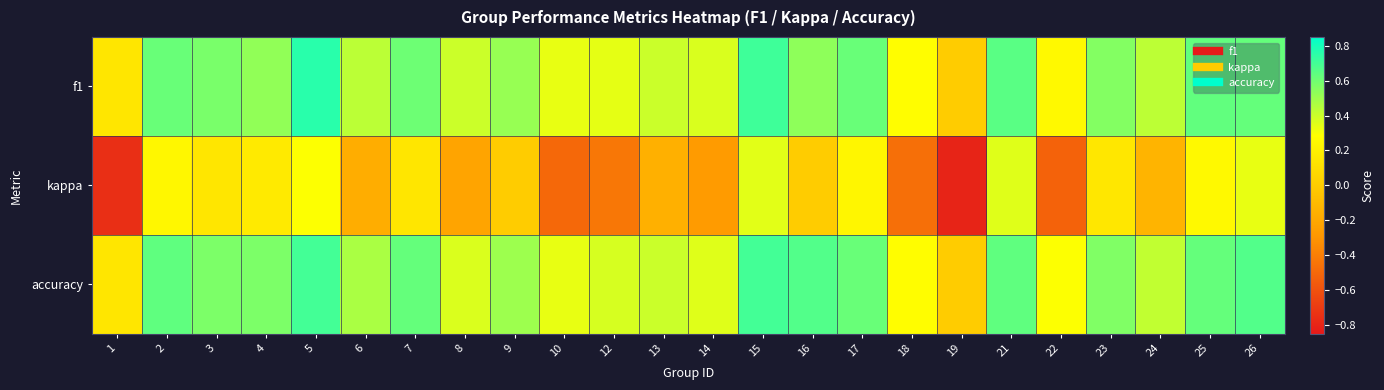

Rank the series at 15 from highest to lowest value.

f1, accuracy, kappa